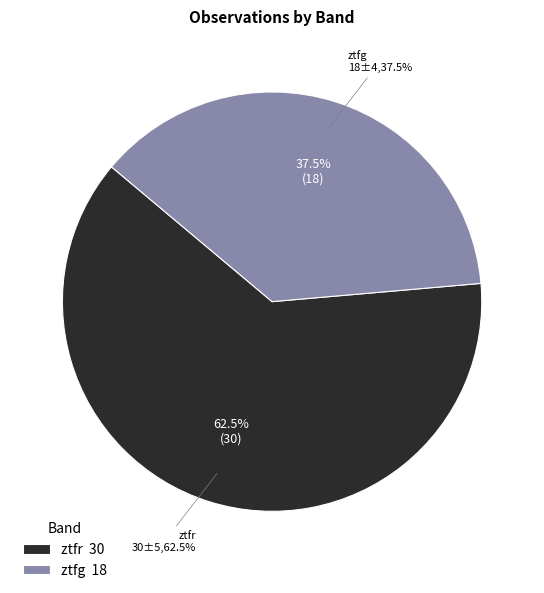

Does any single category account for the majority?

Yes